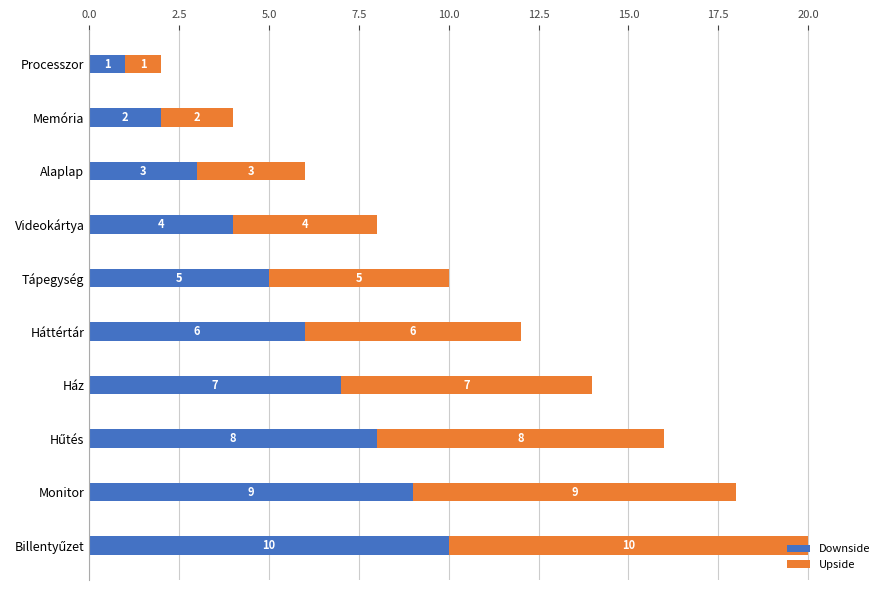

At which label does Downside reach its minimum?

Processzor